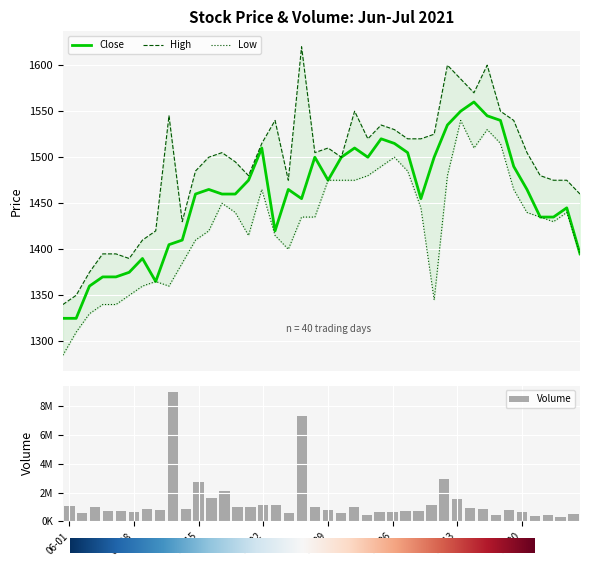

True or false: Close has a value of 1545 at 2021-07-15.

True